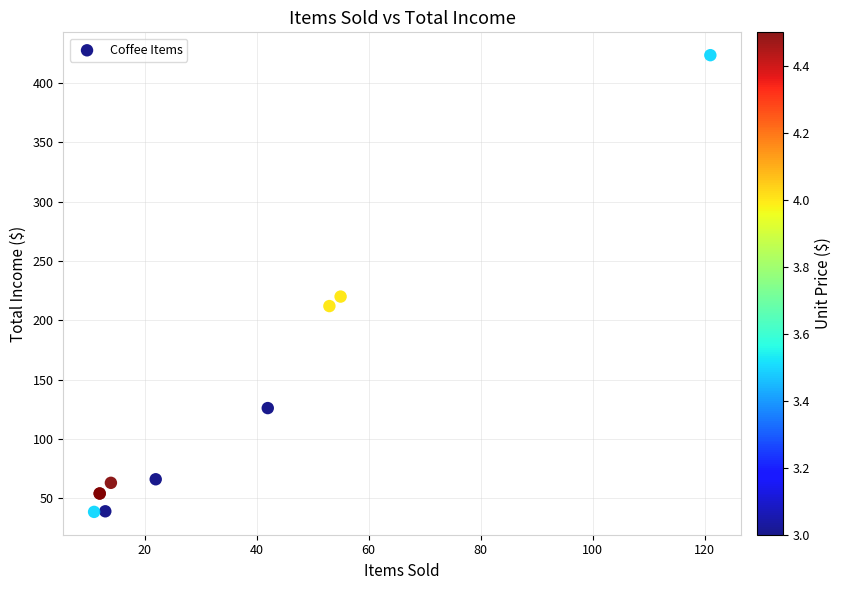

What Y value in the scatter plot is closest to 231?

220.0